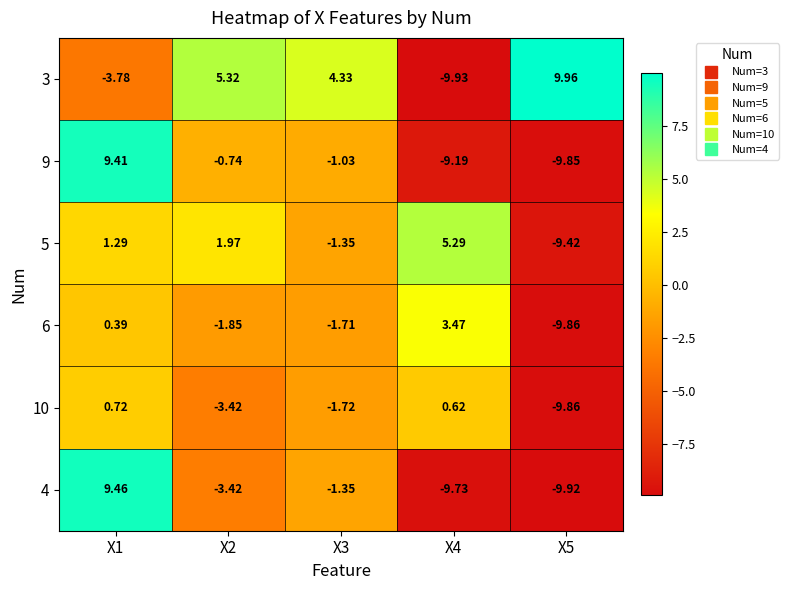

Between X1 and X5, which series saw the biggest shift?

4